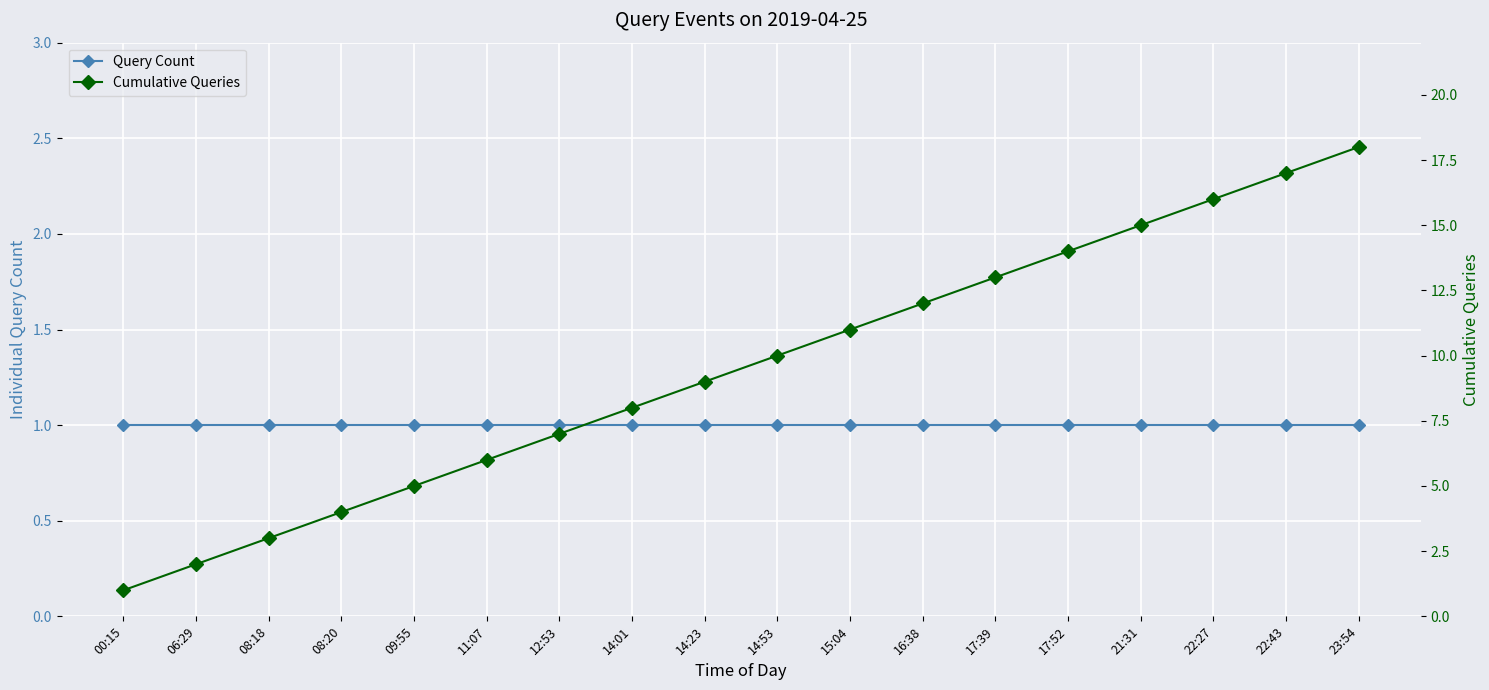

Which series changed the most between 17:52 and 22:43?

Cumulative Queries